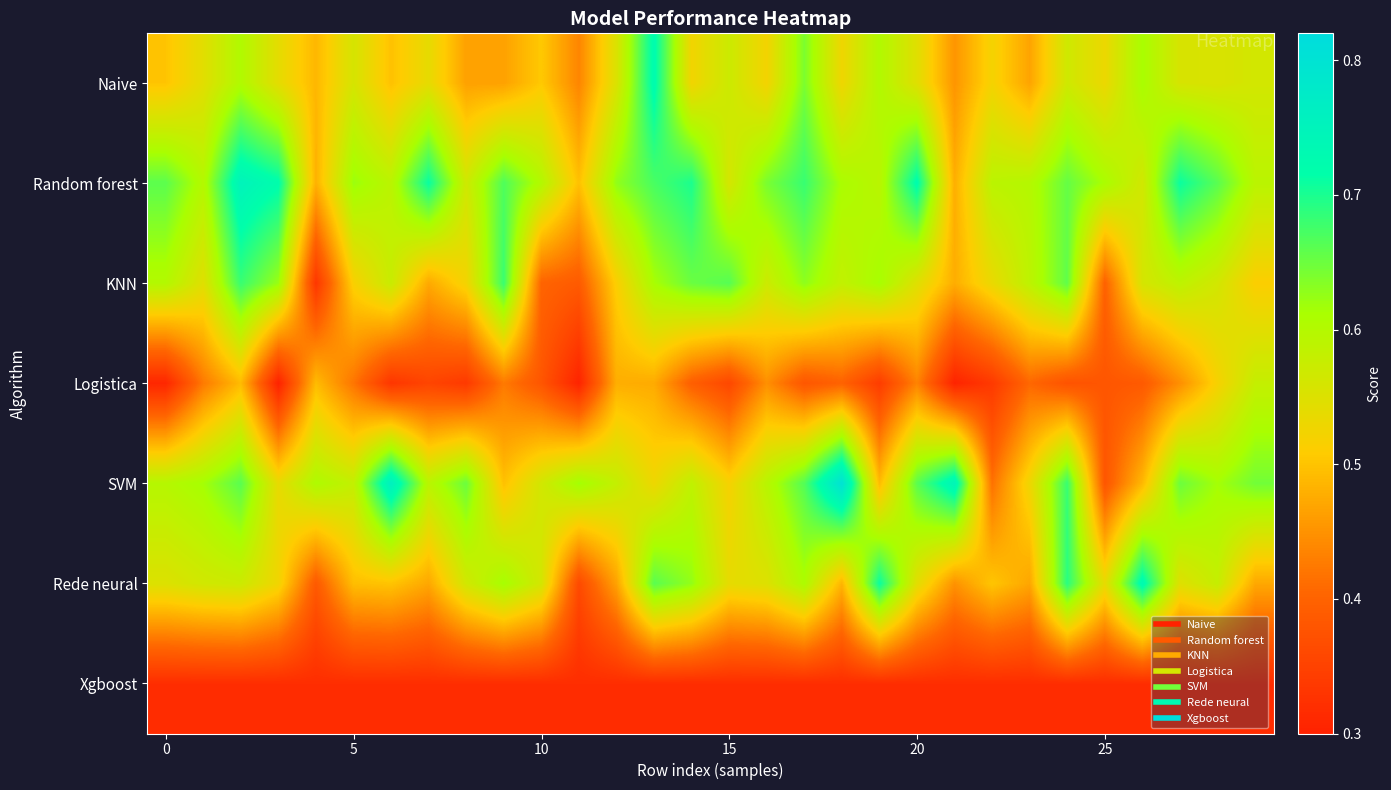

Reading left to right, list all the values displayed in this chart.

Naive: 0.5	0.5	0.6	0.5	0.5	0.6	0.5	0.5	0.5	0.5	0.5	0.4	0.6	0.7	0.5	0.6	0.5	0.6	0.5	0.6	0.5	0.5	0.5	0.5	0.6	0.5	0.6	0.6	0.6	0.6
Random forest: 0.7	0.6	0.7	0.7	0.5	0.6	0.6	0.7	0.6	0.7	0.6	0.5	0.6	0.7	0.7	0.6	0.6	0.7	0.6	0.6	0.7	0.5	0.6	0.6	0.7	0.6	0.6	0.7	0.7	0.6
KNN: 0.6	0.5	0.7	0.6	0.3	0.5	0.6	0.5	0.5	0.7	0.4	0.4	0.5	0.6	0.7	0.7	0.6	0.6	0.6	0.6	0.5	0.5	0.5	0.6	0.7	0.4	0.6	0.6	0.6	0.5
Logistica: 0.3	0.4	0.5	0.3	0.5	0.4	0.3	0.4	0.3	0.4	0.4	0.3	0.5	0.5	0.4	0.4	0.4	0.4	0.4	0.3	0.4	0.3	0.3	0.4	0.4	0.4	0.4	0.4	0.5	0.6
SVM: 0.6	0.6	0.7	0.5	0.6	0.6	0.8	0.6	0.7	0.5	0.6	0.6	0.6	0.5	0.6	0.5	0.6	0.7	0.8	0.5	0.7	0.7	0.4	0.5	0.7	0.4	0.5	0.6	0.6	0.6
Rede neural: 0.6	0.6	0.6	0.5	0.4	0.5	0.5	0.5	0.6	0.6	0.6	0.4	0.5	0.7	0.6	0.5	0.5	0.6	0.5	0.7	0.5	0.4	0.5	0.5	0.7	0.5	0.7	0.5	0.6	0.5
Xgboost: 0.3	0.3	0.3	0.3	0.3	0.3	0.3	0.3	0.3	0.3	0.3	0.3	0.3	0.3	0.3	0.3	0.3	0.3	0.3	0.3	0.3	0.3	0.3	0.3	0.3	0.3	0.3	0.3	0.3	0.3